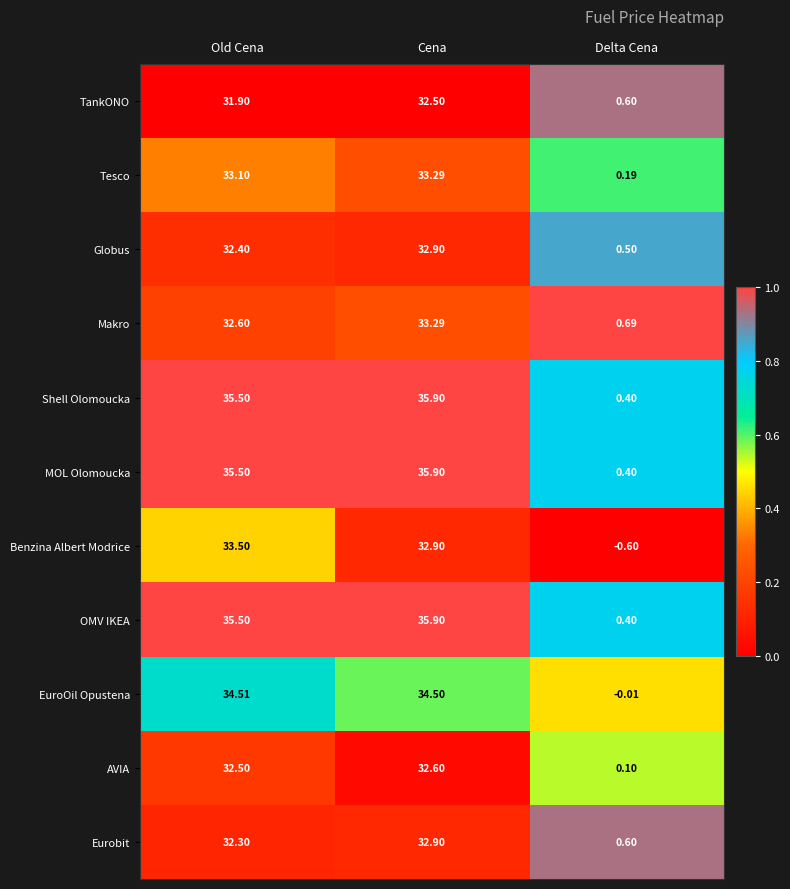

List the labels in order of Eurobit value, largest first.

Cena, Old Cena, Delta Cena